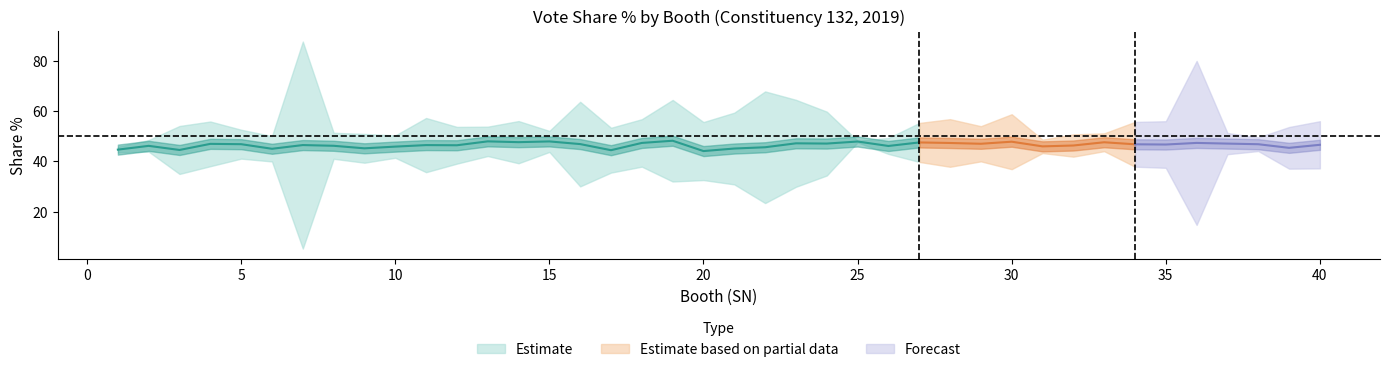

Is it true that BVA Share% equals 100.8 at 24?

False